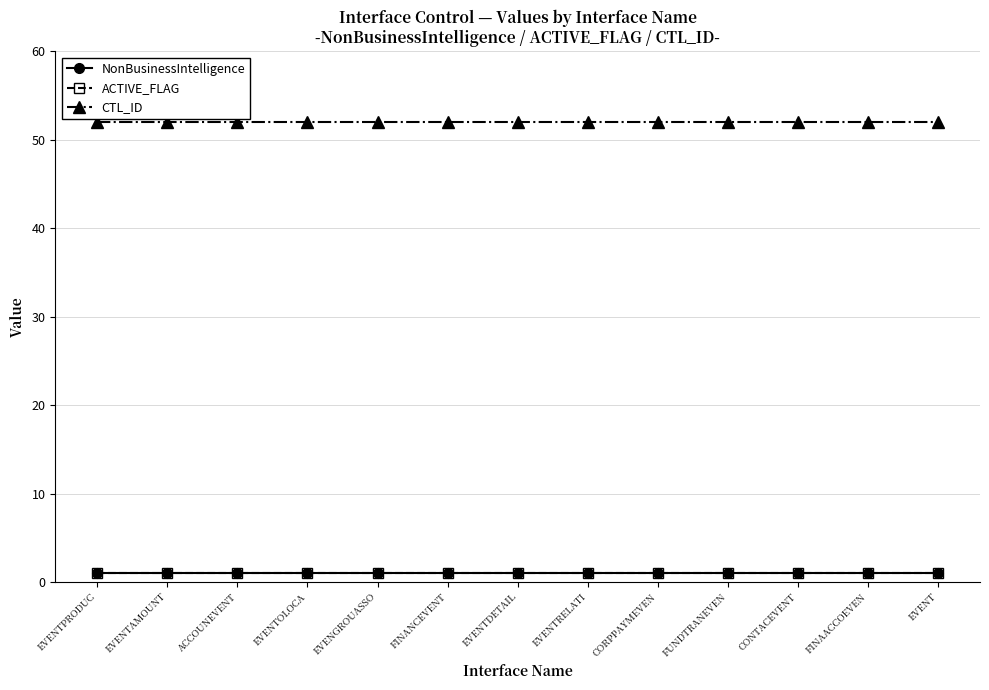

What is the sum of the CTL_ID values at CONTACEVENT and EVENGROUASSO?

104